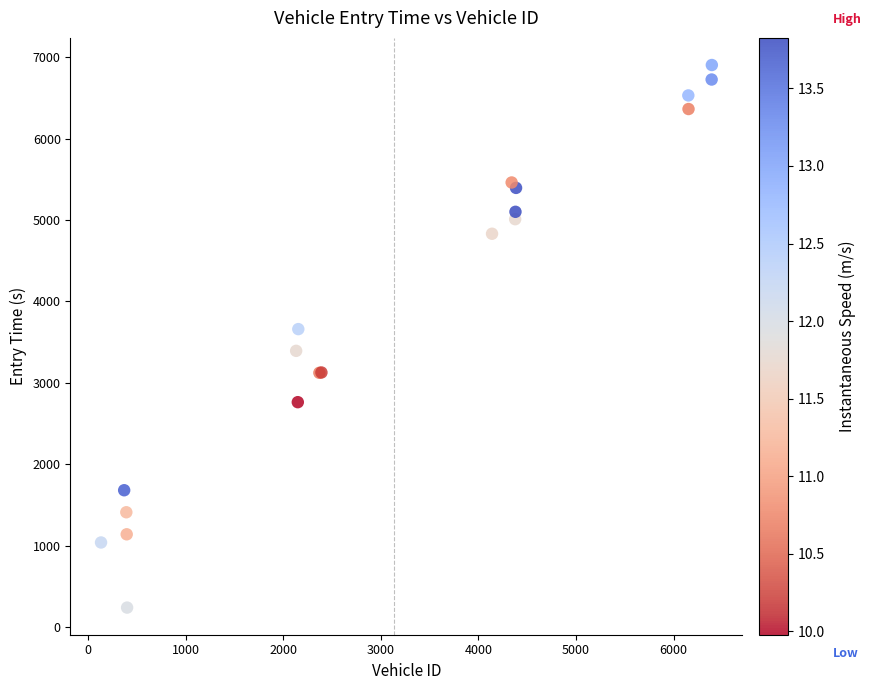

What Y value in the scatter plot is closest to 3571?

3659.4